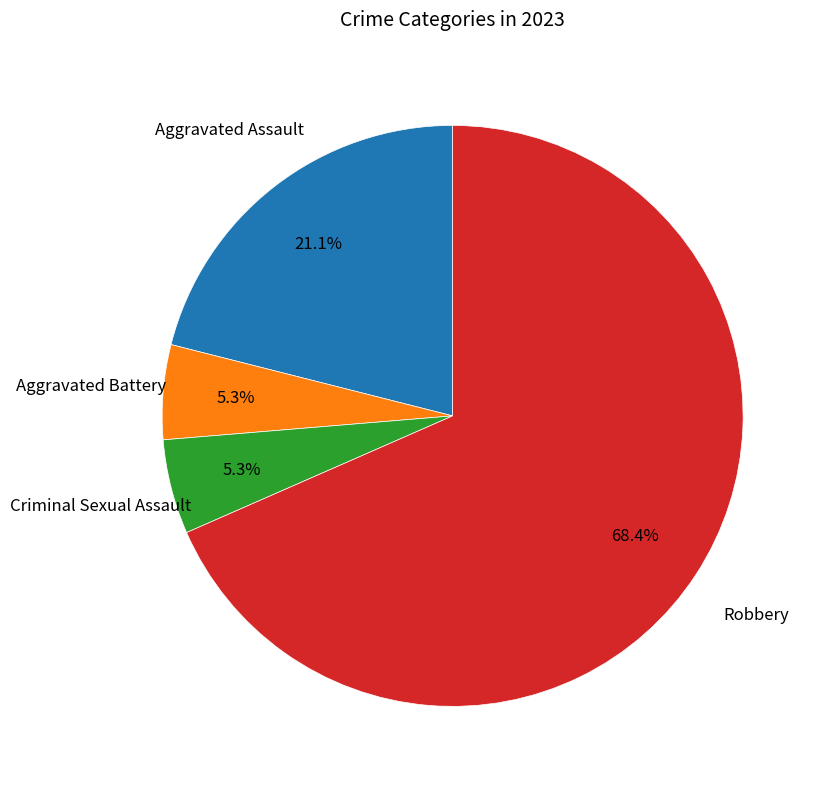

Rank the categories by value from highest to lowest.

Robbery, Aggravated Assault, Aggravated Battery, Criminal Sexual Assault